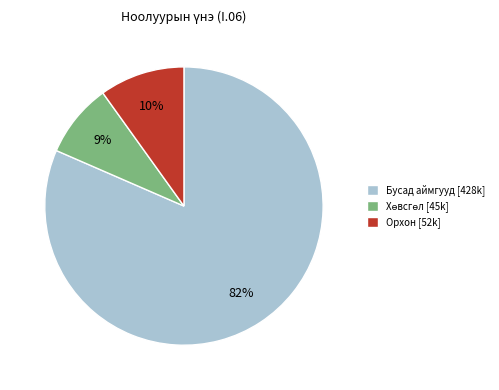

To the nearest percent, what is the average slice percentage?

33%